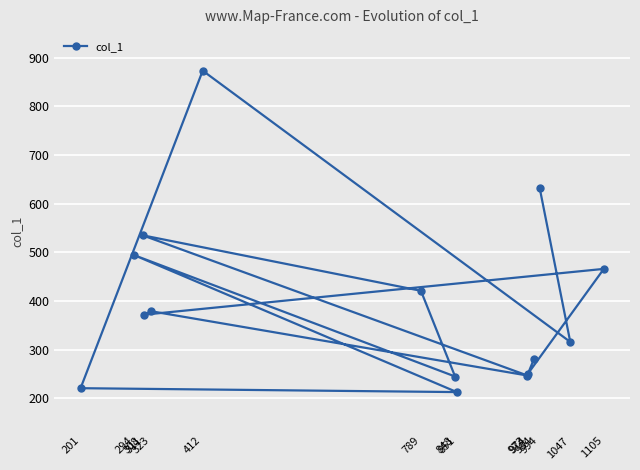

Is it true that the value at 294 is 494?

True